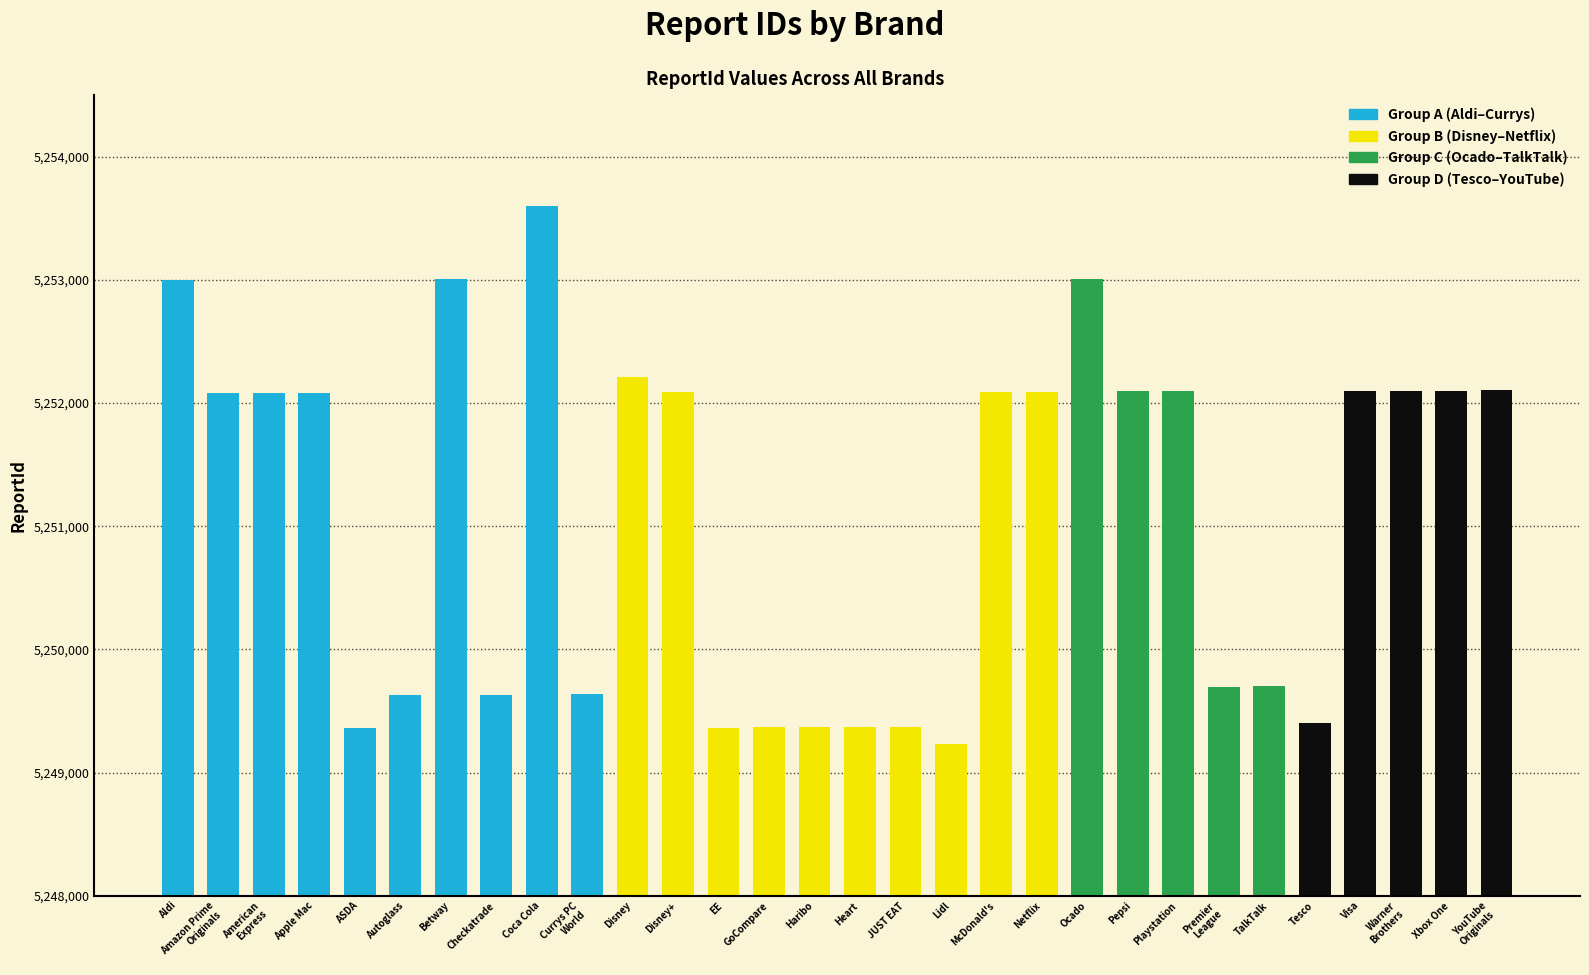

What is the value of the 30th bar from the left?

5252102